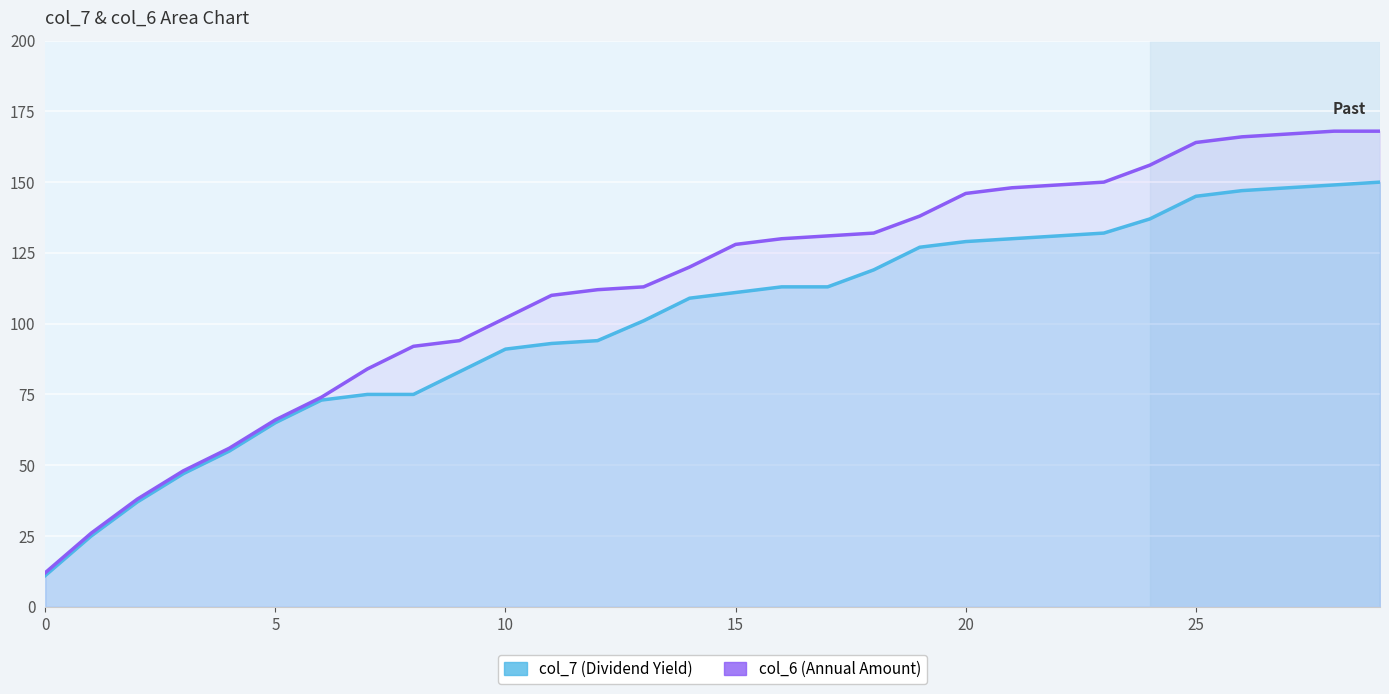

What is the difference between the maximum and minimum values in the col_6 (Annual Amount) series?

156